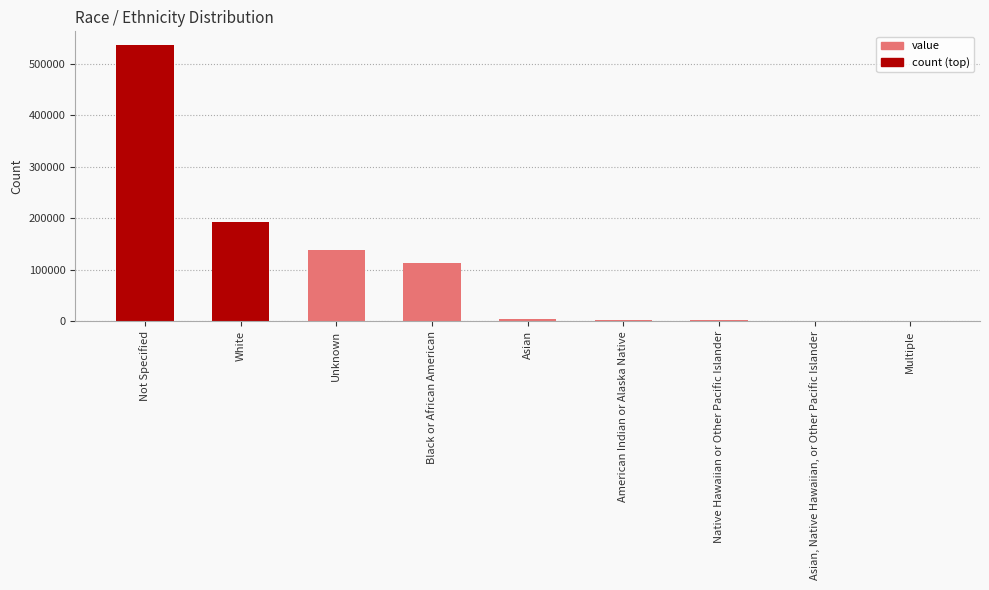

What is the ratio of the value at White to the value at Unknown?

1.4